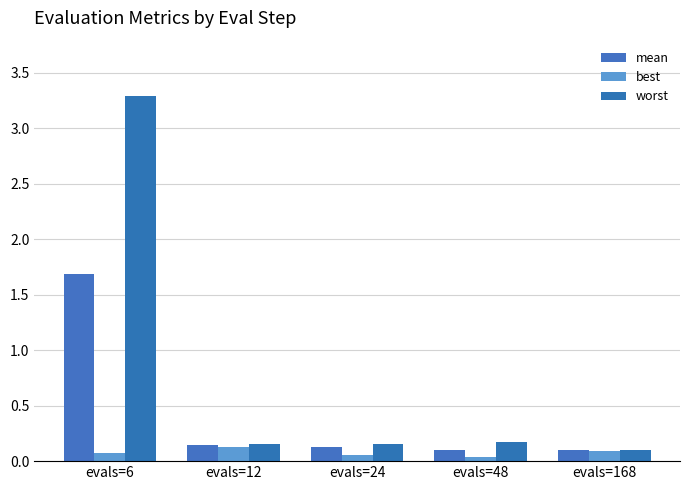

What is the value of the worst bar at the 1st from the left?

3.3